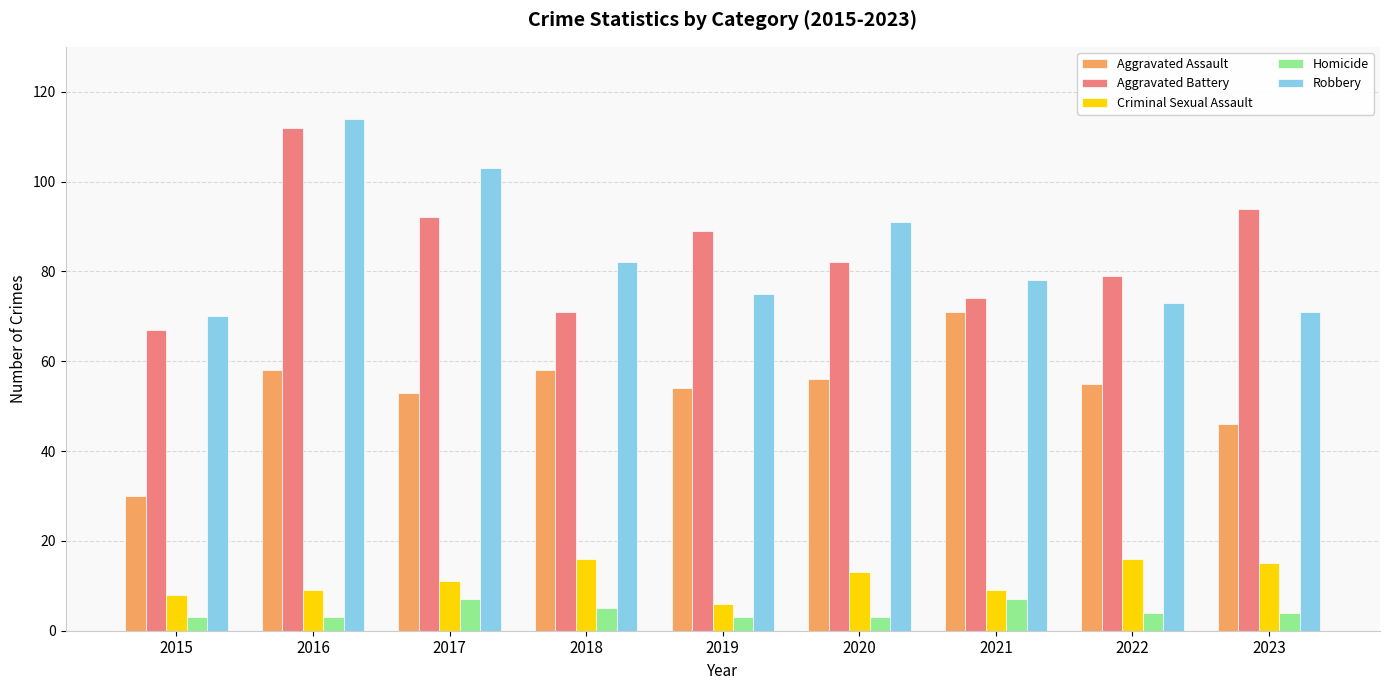

How many bars are there in each group?

5